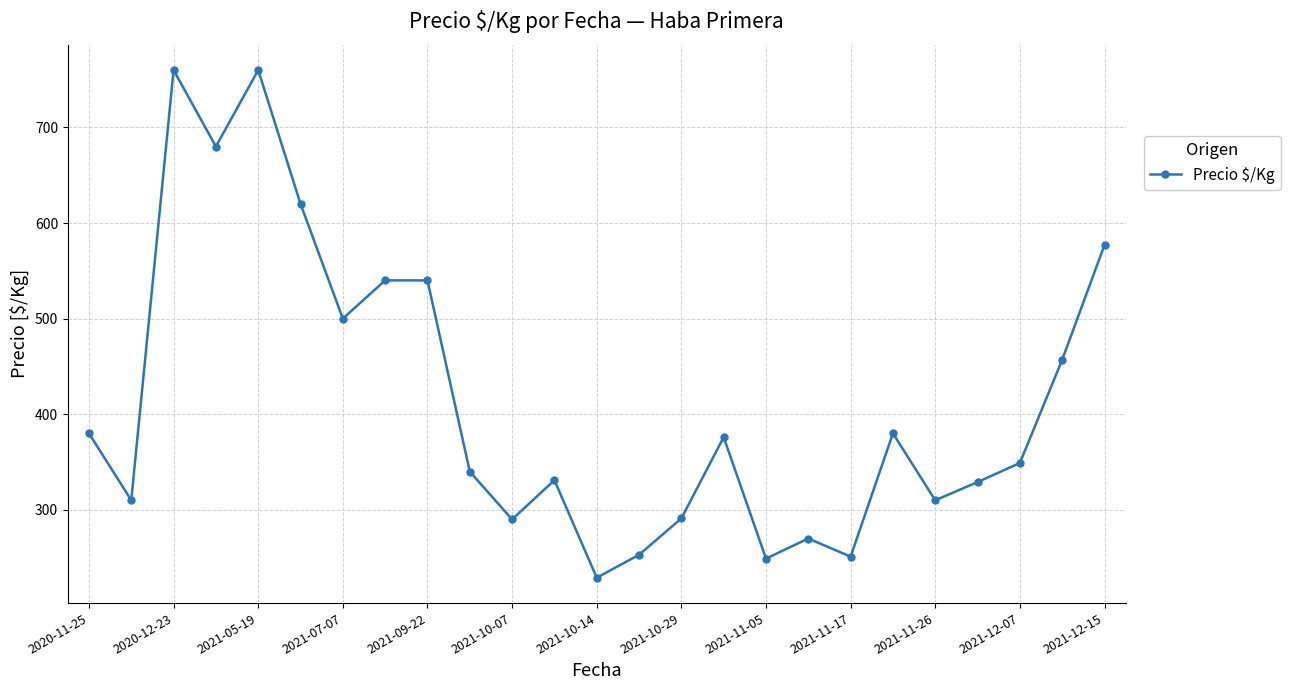

True or false: the data has more than 1 interior local peaks.

True